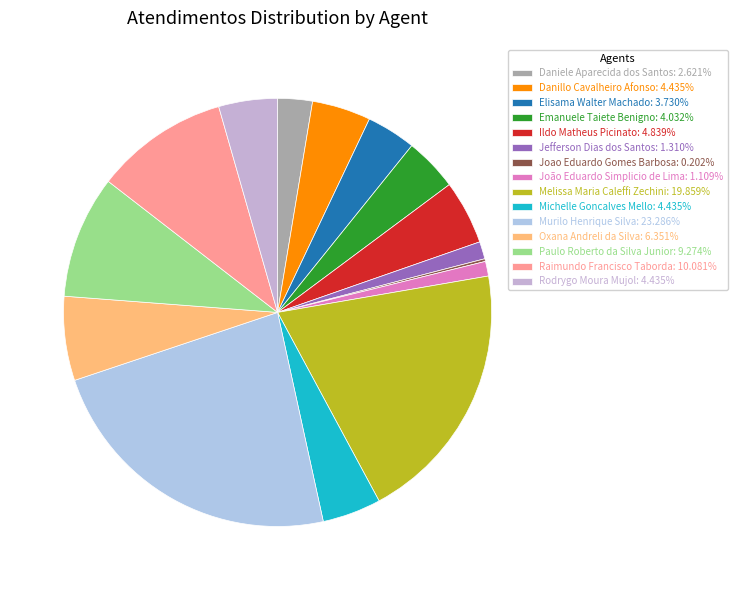

Do Danillo Cavalheiro Afonso and Michelle Goncalves Mello together represent more than half of the pie?

No